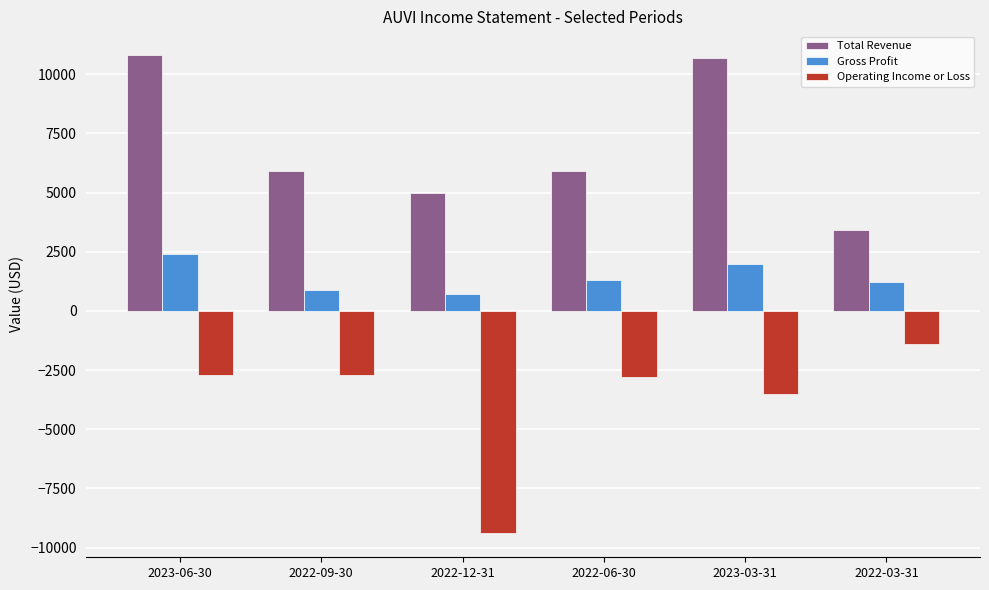

Rank the series at 2023-06-30 from highest to lowest value.

Total Revenue, Gross Profit, Operating Income or Loss